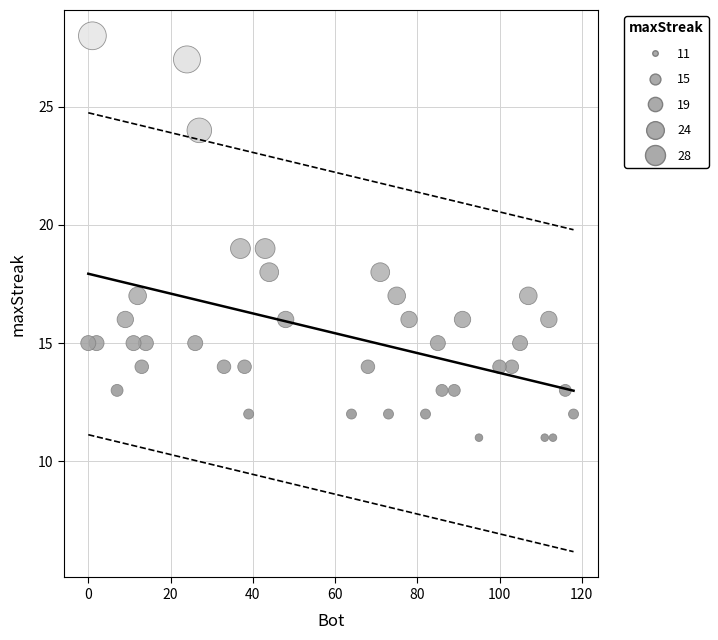

What is the range of Y values (max minus min)?

17